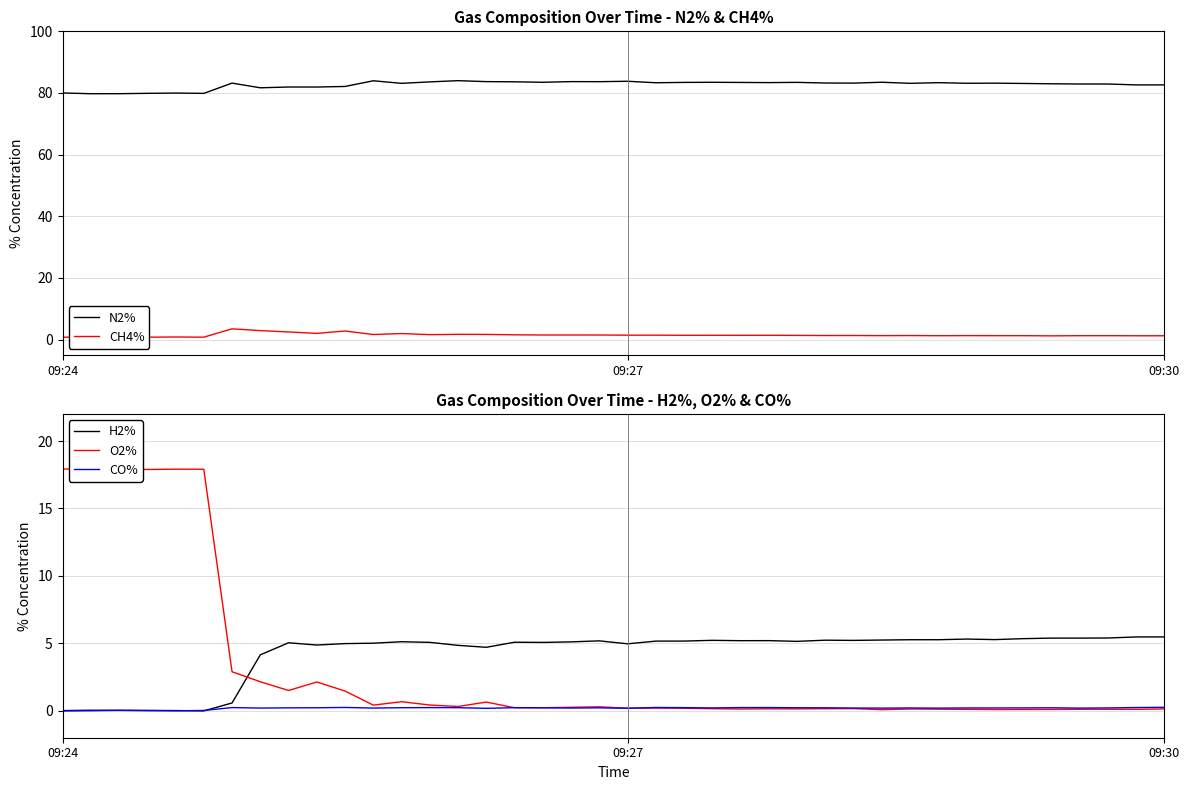

Rank the series by their maximum value, from highest to lowest.

N2%, O2%, H2%, CH4%, CO%